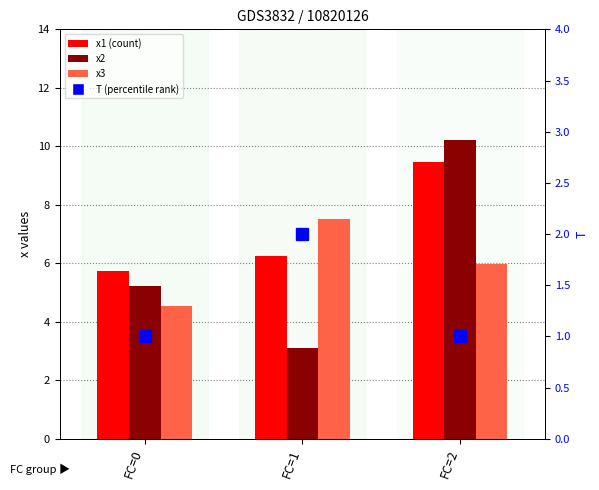

Rank the categories by x1 value from highest to lowest.

FC=2, FC=1, FC=0